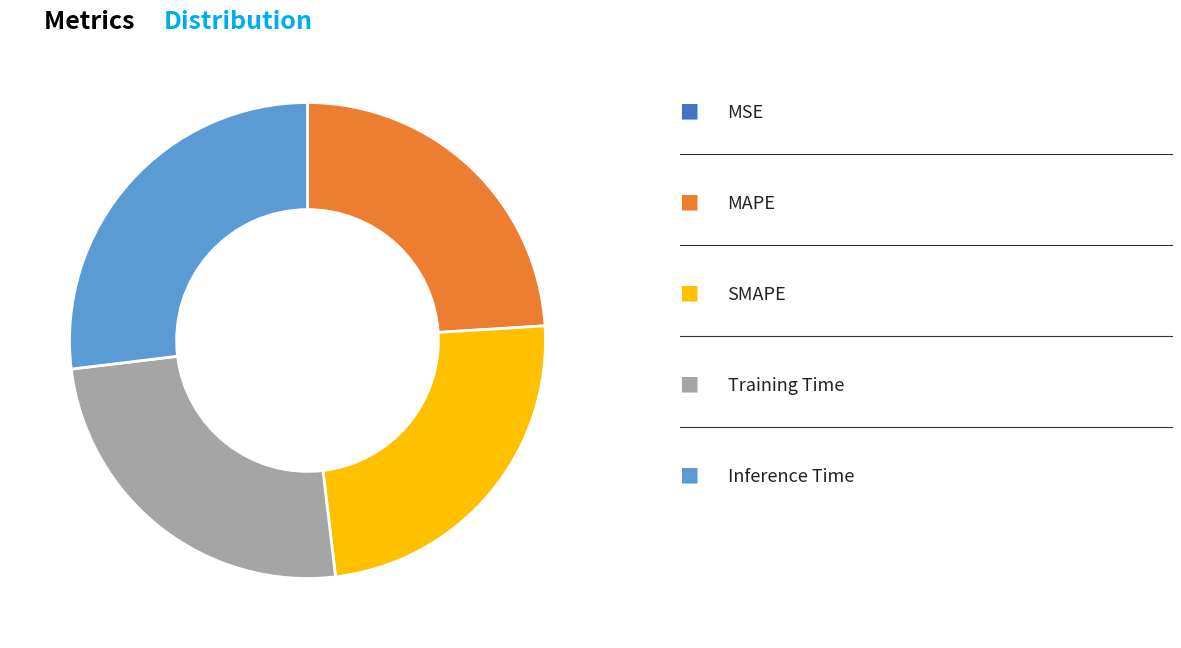

Does any single category account for the majority?

No